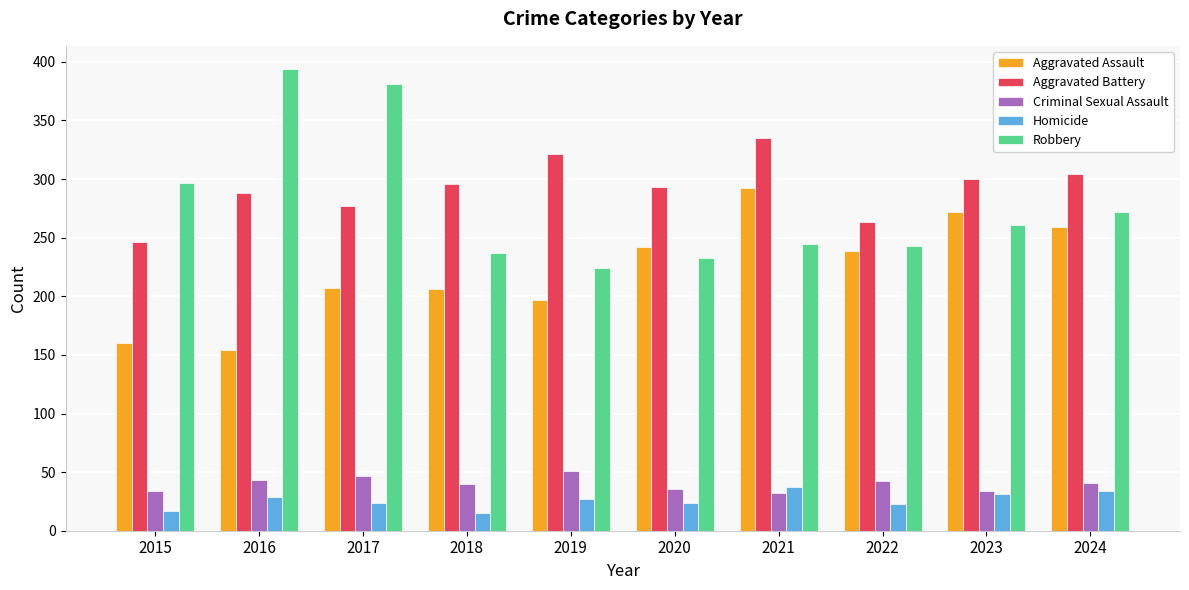

Count the number of data series in this chart.

5